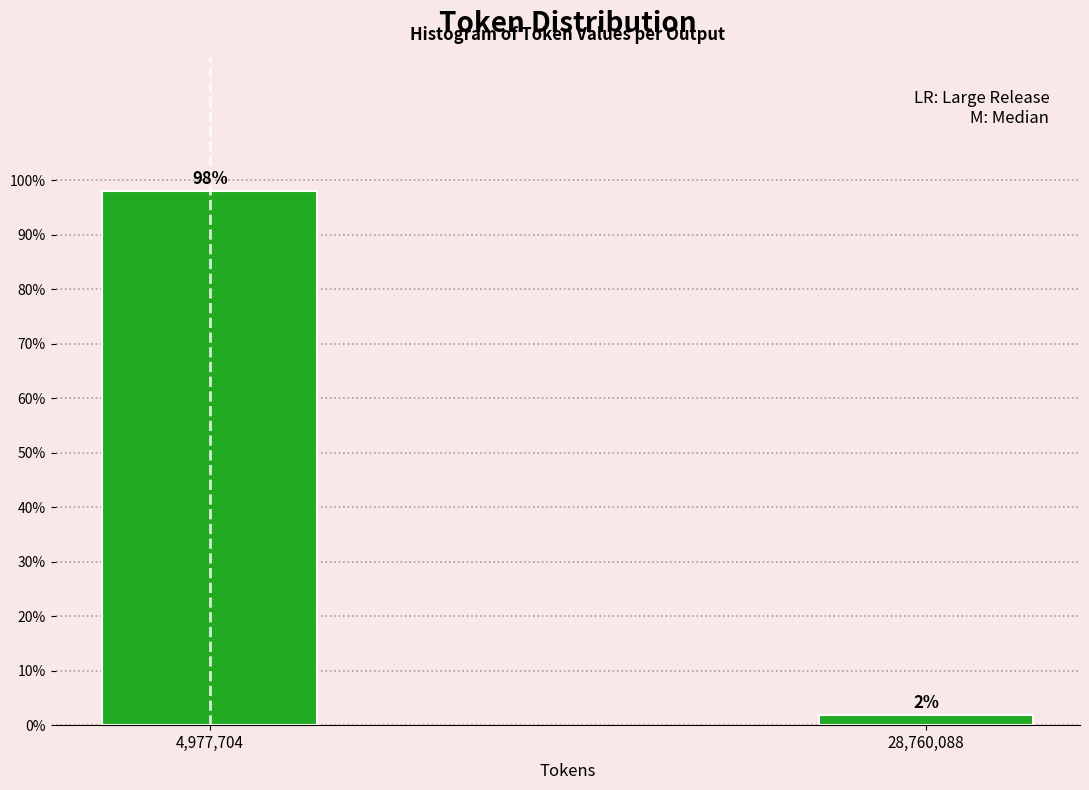

What is the greatest value displayed?

98.1